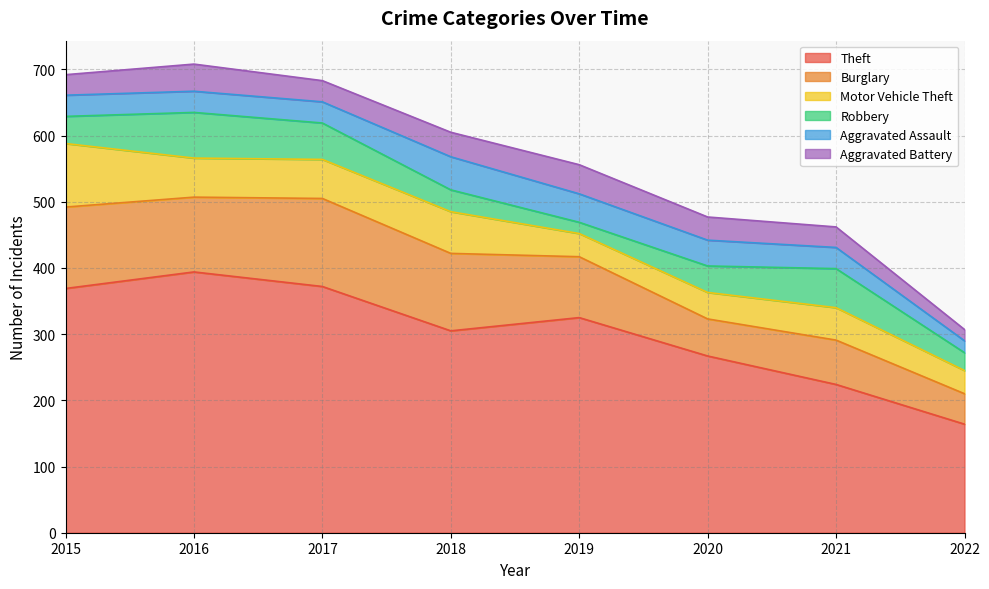

What is the maximum value for Motor Vehicle Theft?

96